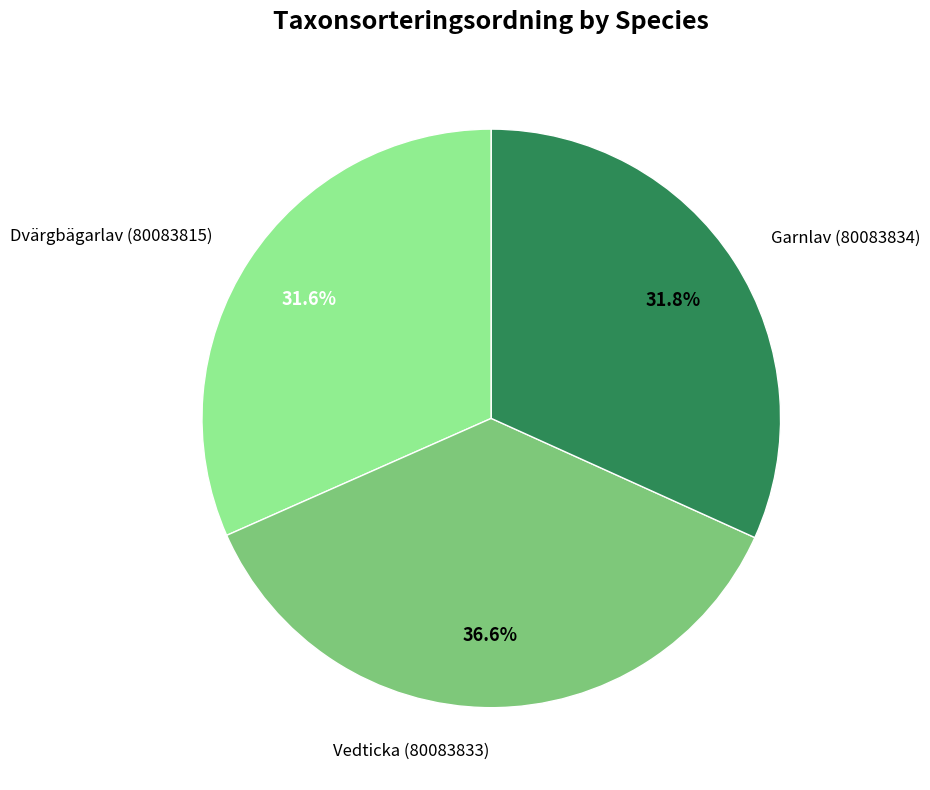

Does any single category account for the majority?

No